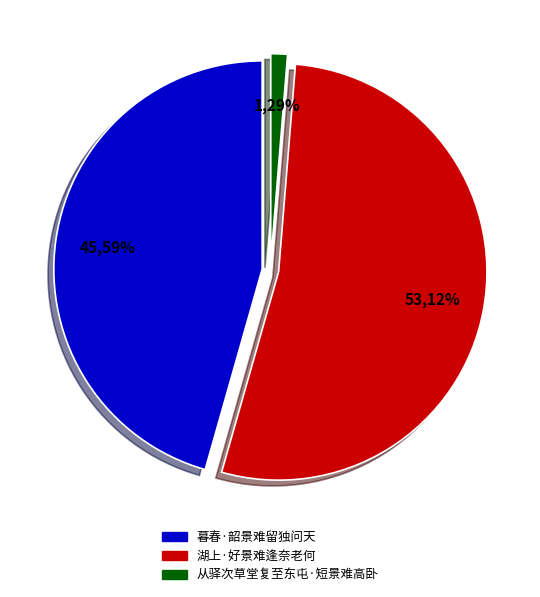

Which slice is the largest?

湖上·好景难逢奈老何